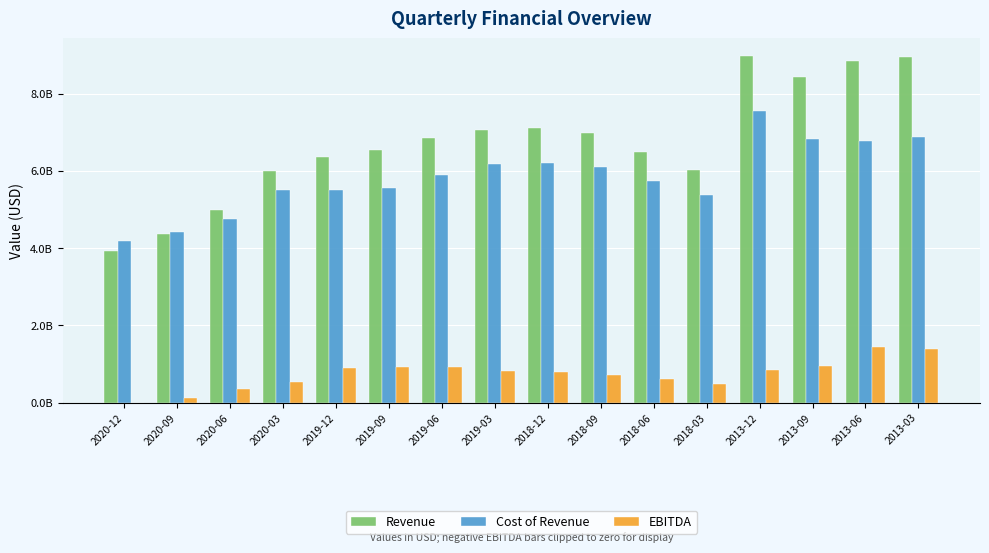

At how many categories does at least one series exceed 2041024257?

16